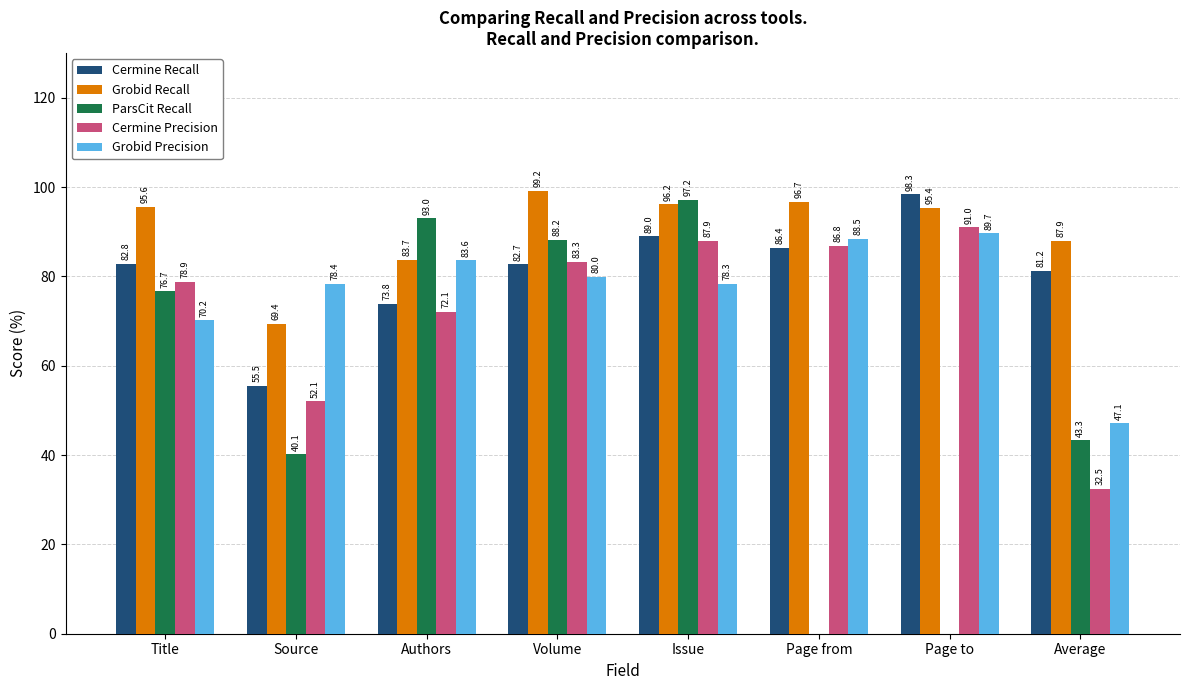

What are all the series names shown in the legend?

Cermine Recall, Grobid Recall, ParsCit Recall, Cermine Precision, Grobid Precision